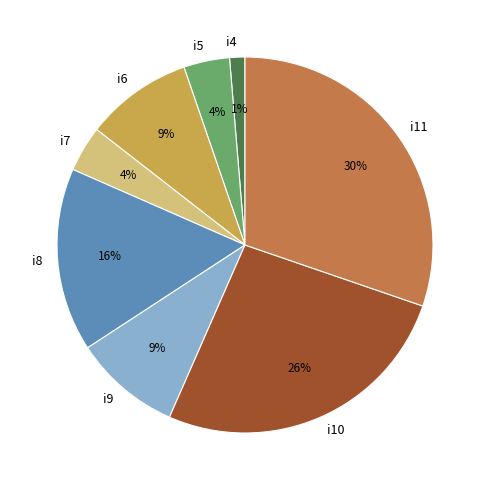

True or false: i9 accounts for 9% of the total.

True